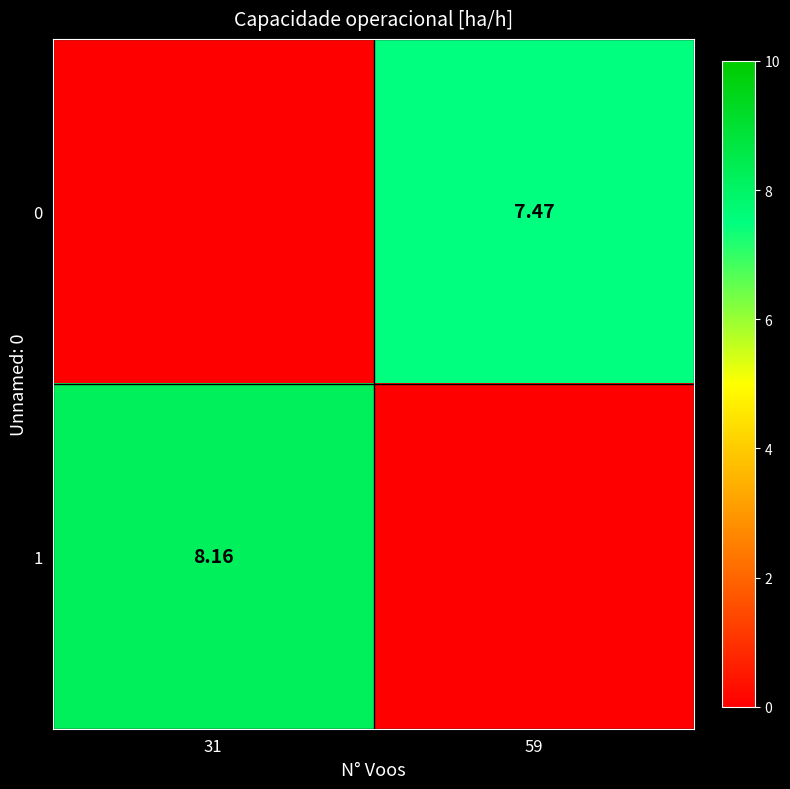

Is the value of 0 at 59 greater than the value of 1 at 31?

No